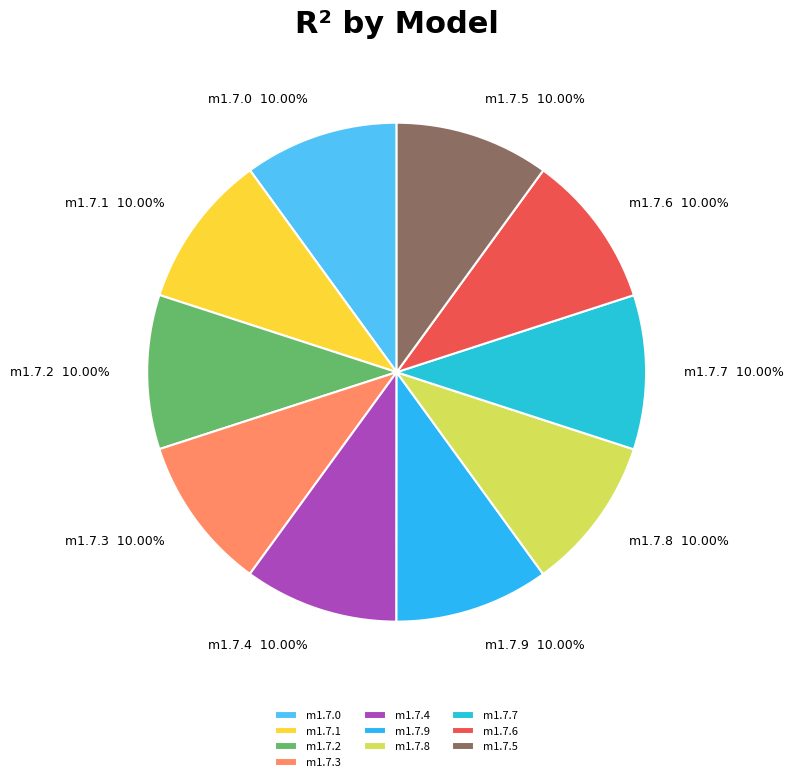

Does any single category account for the majority?

No